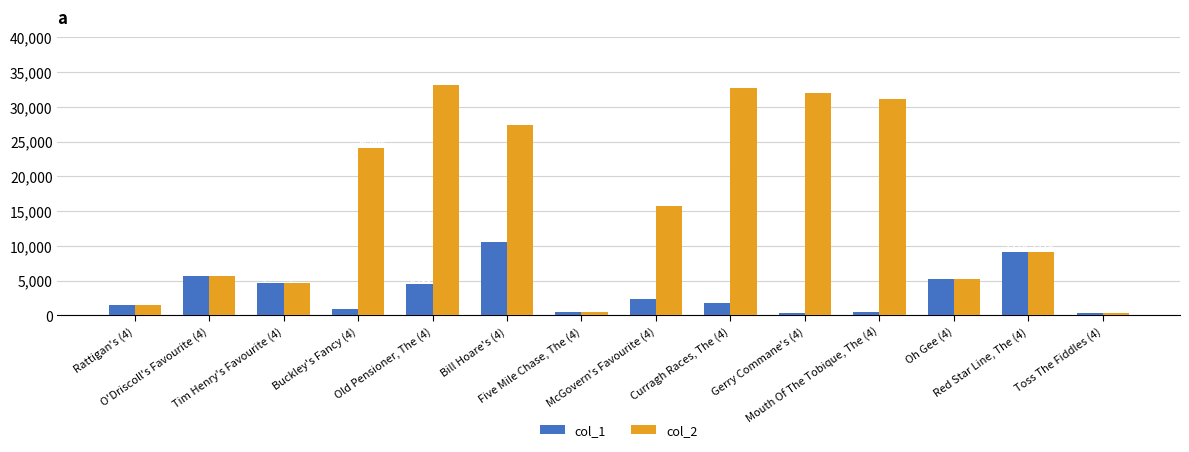

Does the chart contain any negative values?

No